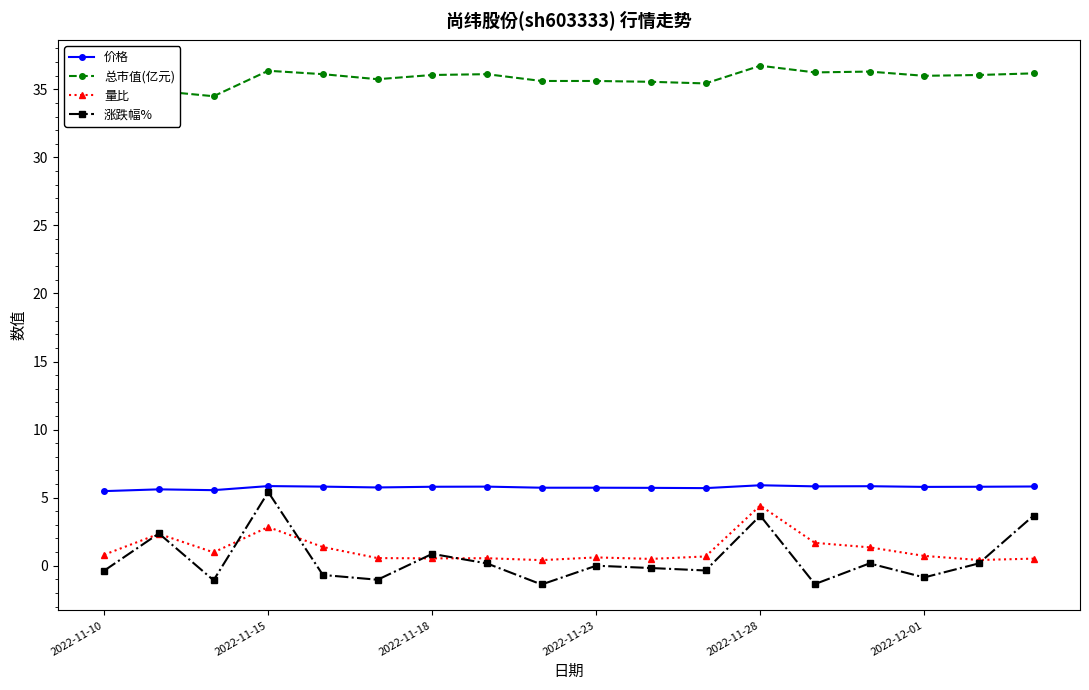

Is it true that 价格 equals 8.3 at 2022-11-15?

False